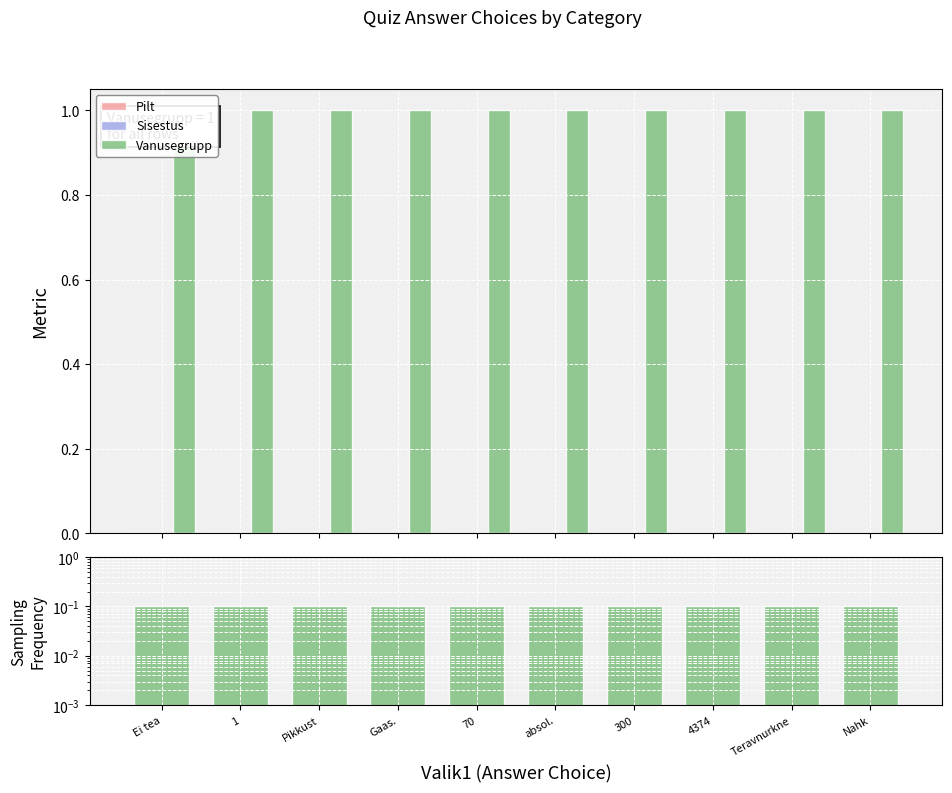

Does the chart contain stacked bars?

No